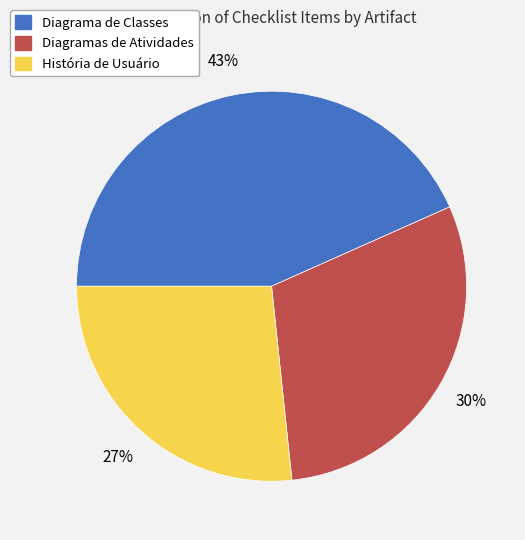

What is the smallest slice in the pie chart?

História de Usuário